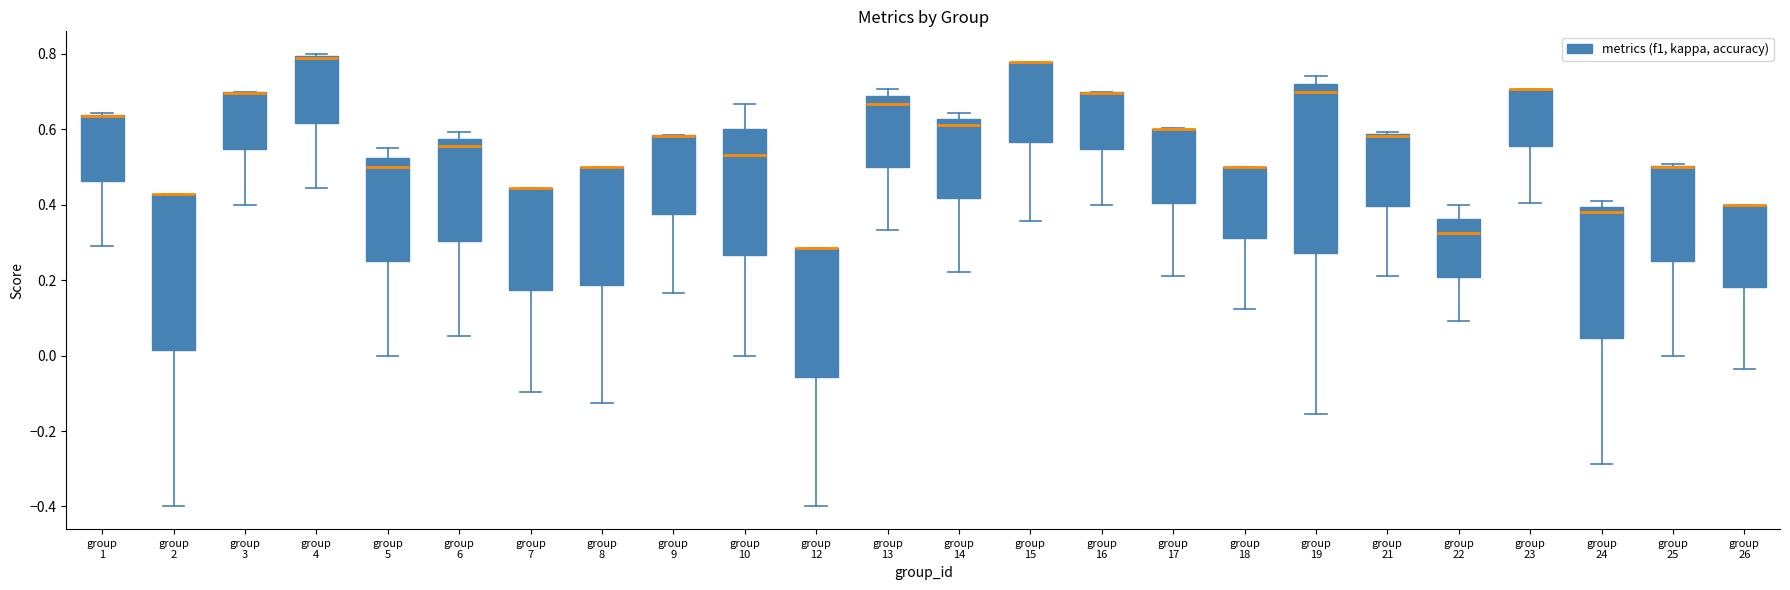

Where is the upper edge of the box for group 23 on the y-axis? The values are not printed on the chart, so give them approximately, as read against the axis.

0.70